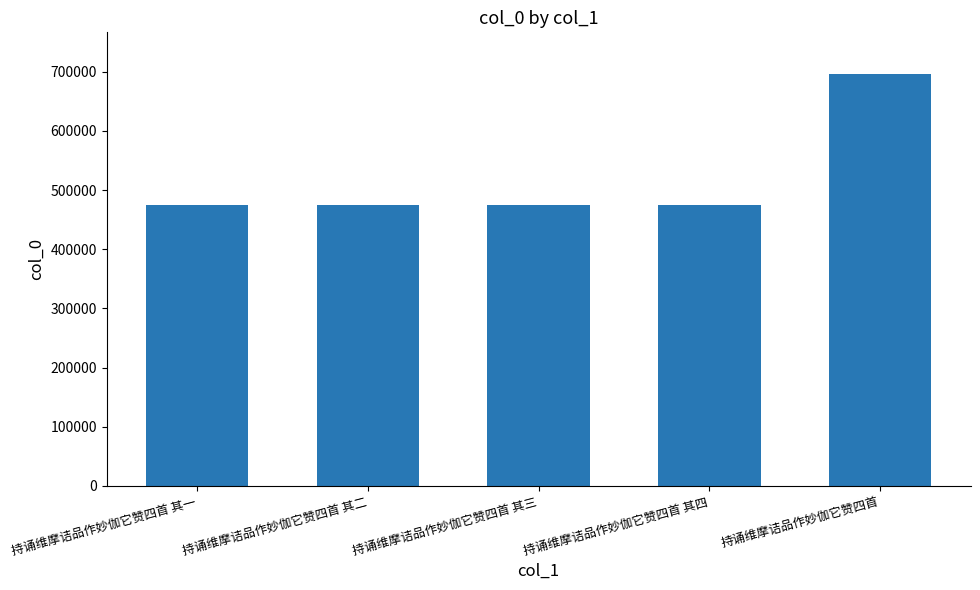

True or false: the data shows 475085 at 持诵维摩诘品作妙伽它赞四首 其一.

True